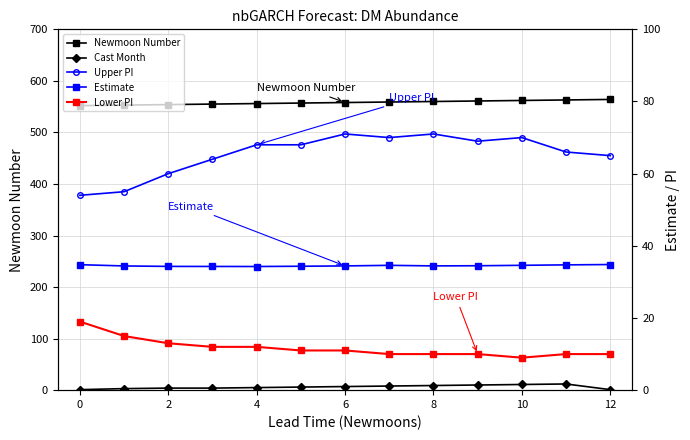

True or false: Upper PI and Newmoon Number cross at least once.

False